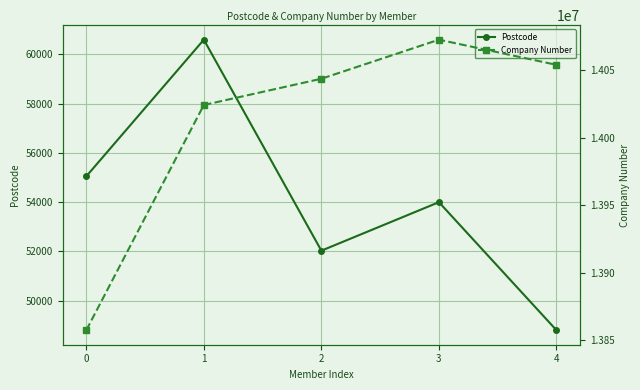

Which series has the largest range (max minus min)?

Company Number